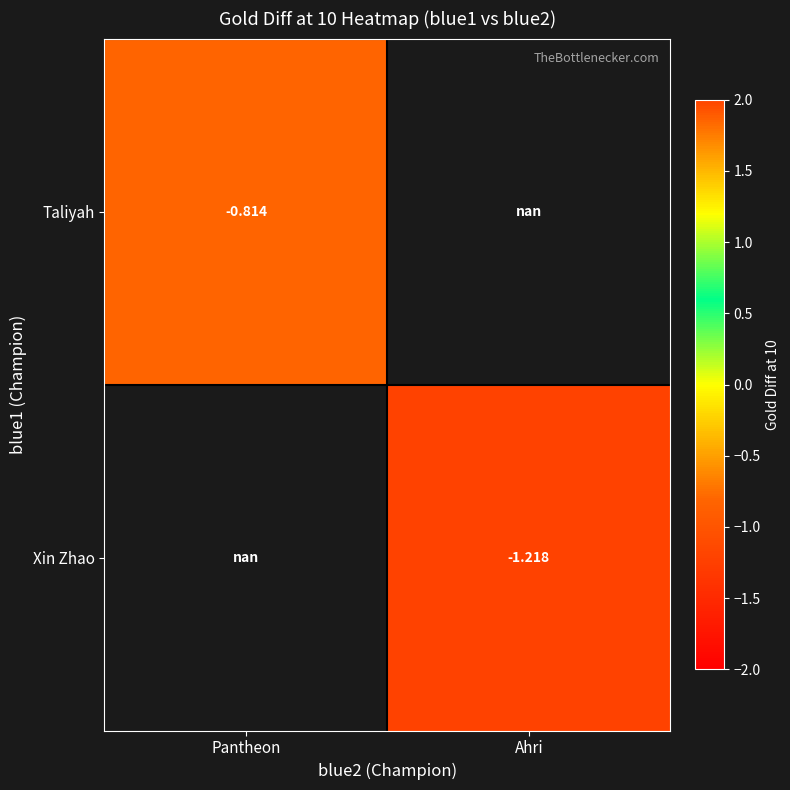

At how many categories does at least one series exceed -1?

1